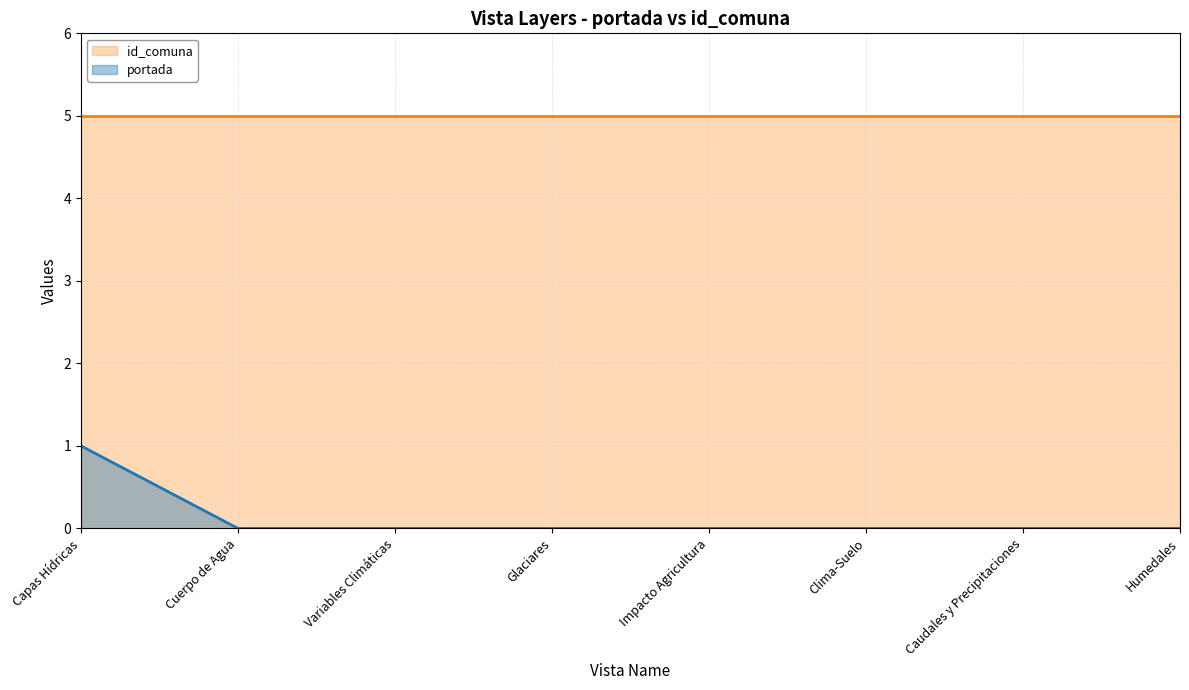

At how many categories does at least one series exceed 2?

8